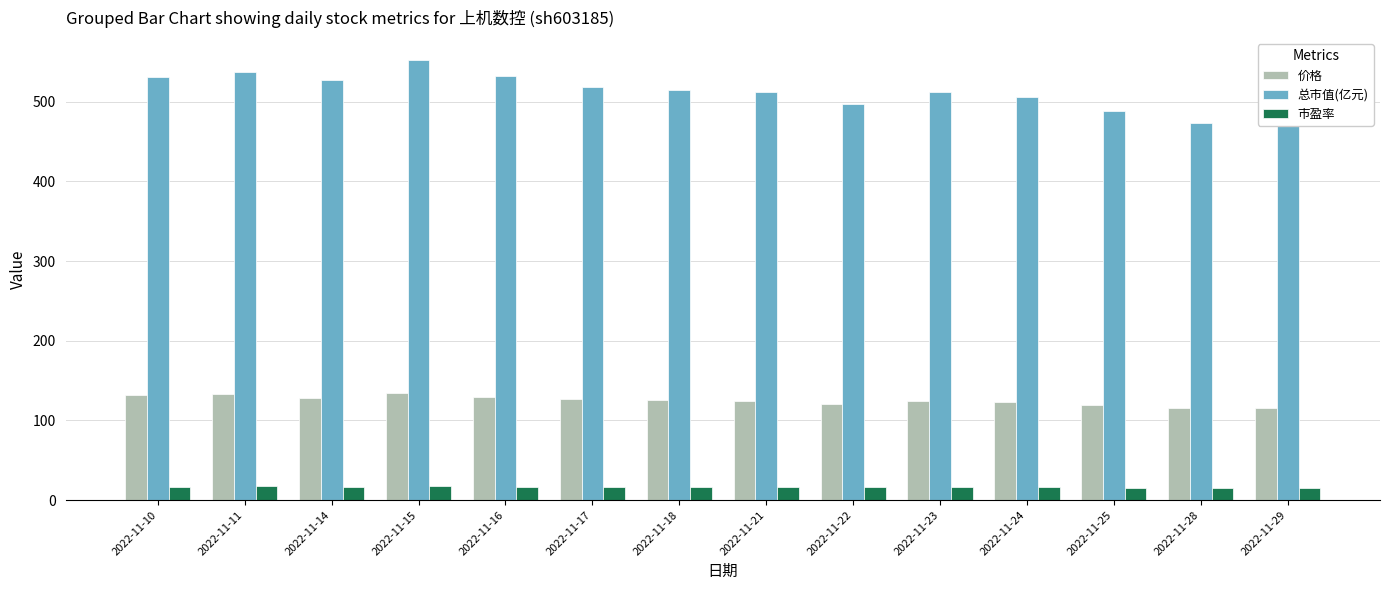

Rank the series at 2022-11-28 from lowest to highest value.

市盈率, 价格, 总市值(亿元)